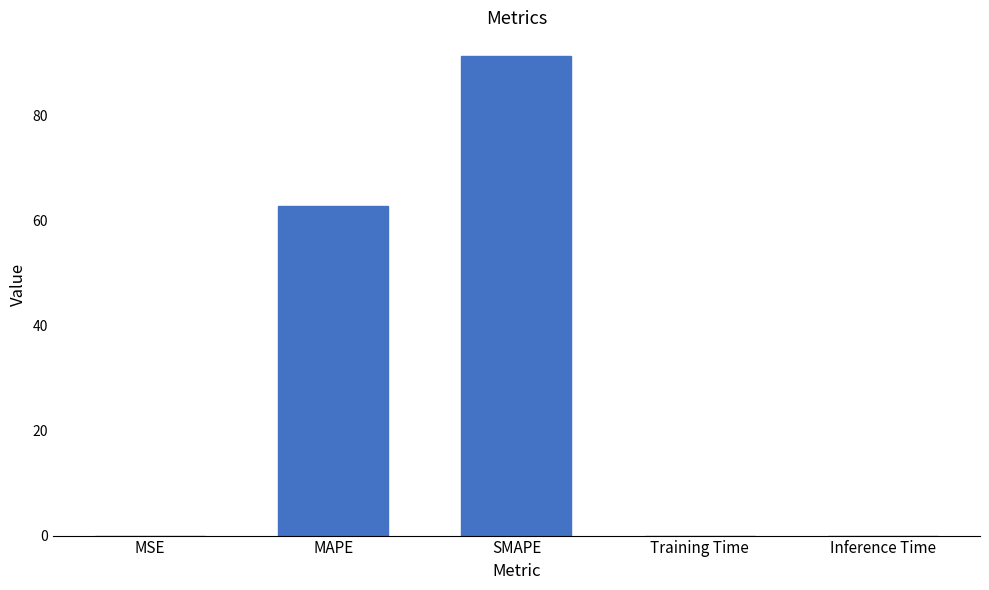

The value at MAPE is 104.8. True or false?

False